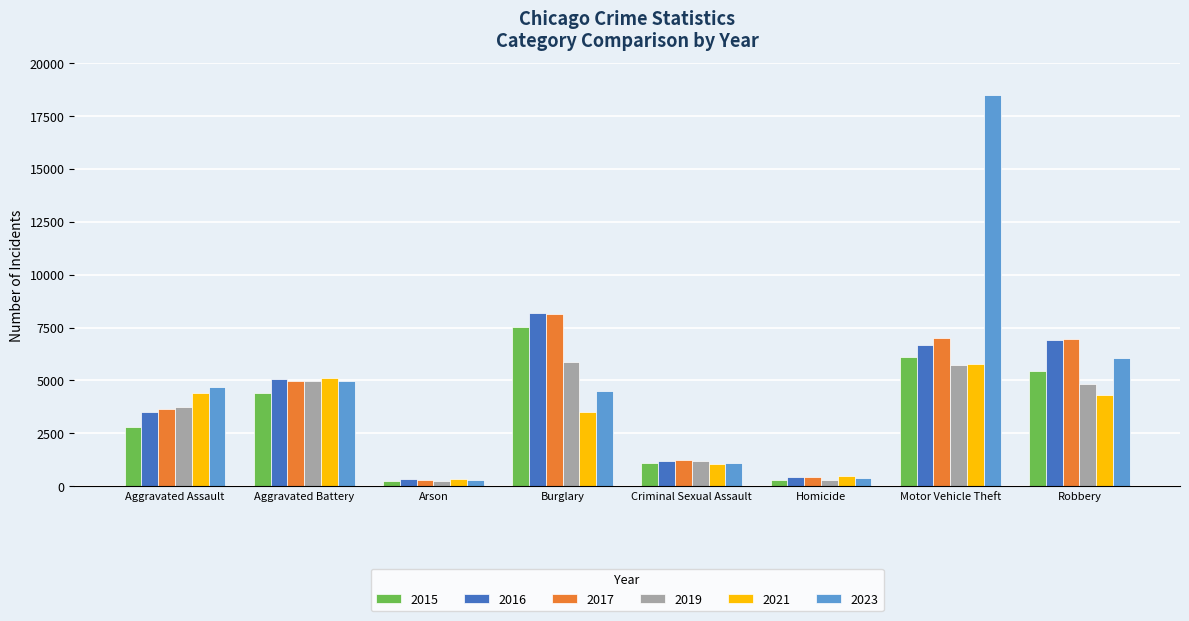

What are all the series names shown in the legend?

2015, 2016, 2017, 2019, 2021, 2023